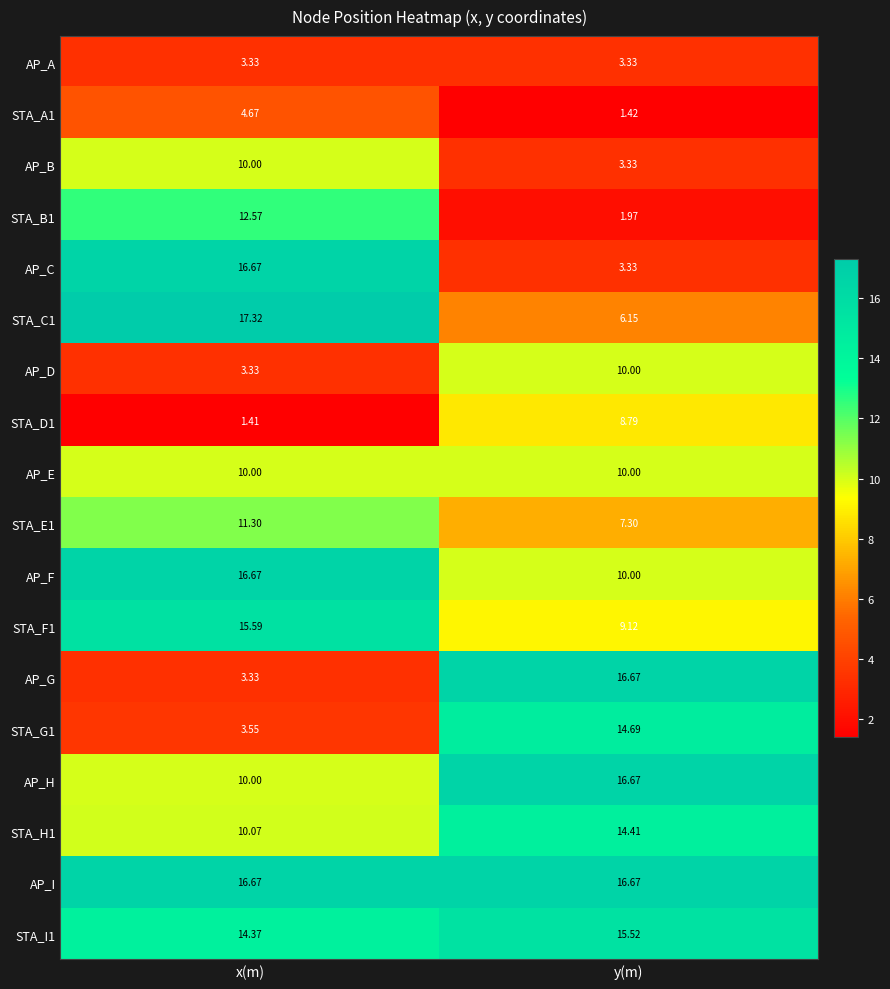

At which category is the sum across all series the highest?

x(m)